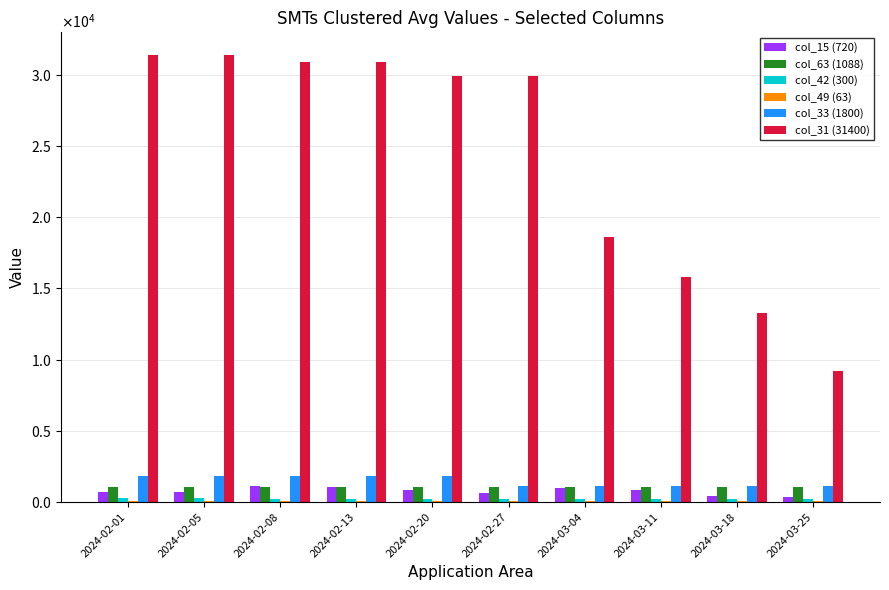

Reading left to right, extract all data points from this chart.

col_15 (720): 720	720	1100	1090	845	638	958	825	415	385
col_63 (1088): 1088	1088	1088	1088	1088	1088	1088	1088	1088	1088
col_42 (300): 300	300	250	250	250	250	250	250	250	250
col_49 (63): 63	63	63	63	63	63	63	63	63	63
col_33 (1800): 1800	1800	1800	1800	1800	1100	1100	1100	1100	1100
col_31 (31400): 31400	31400	30900	30900	29900	29900	18600	15800	13300	9200